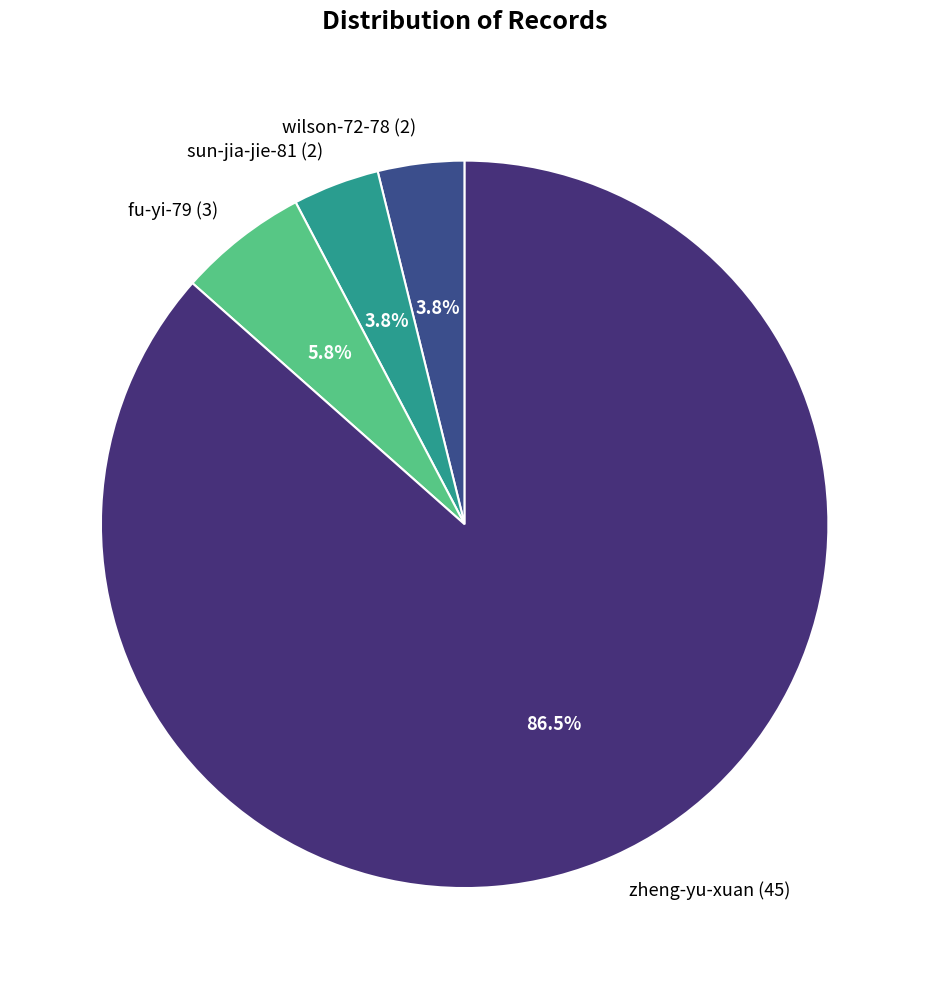

What is the ratio of the value at wilson-72-78 to the value at sun-jia-jie-81?

1.0